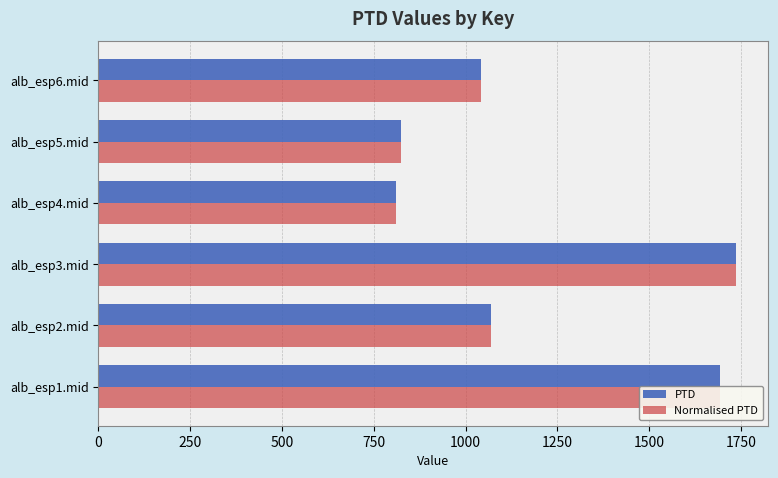

At which label is Normalised PTD closest to 1274?

alb_esp2.mid